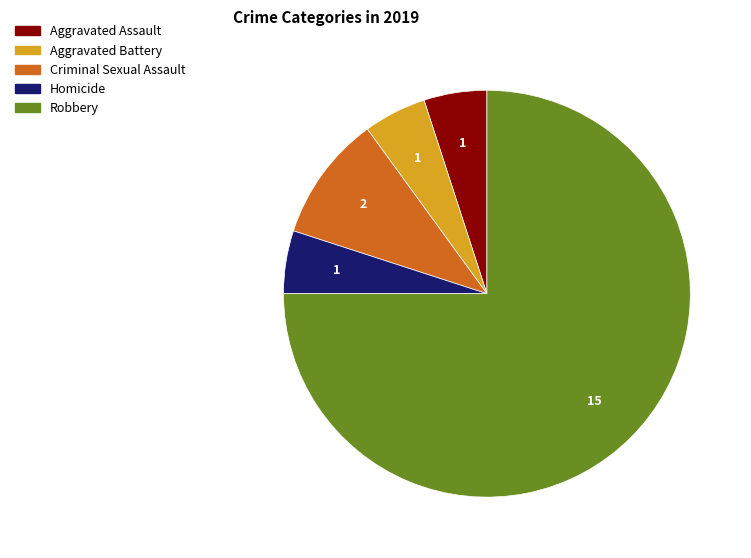

Which category has the biggest portion of the pie?

Robbery